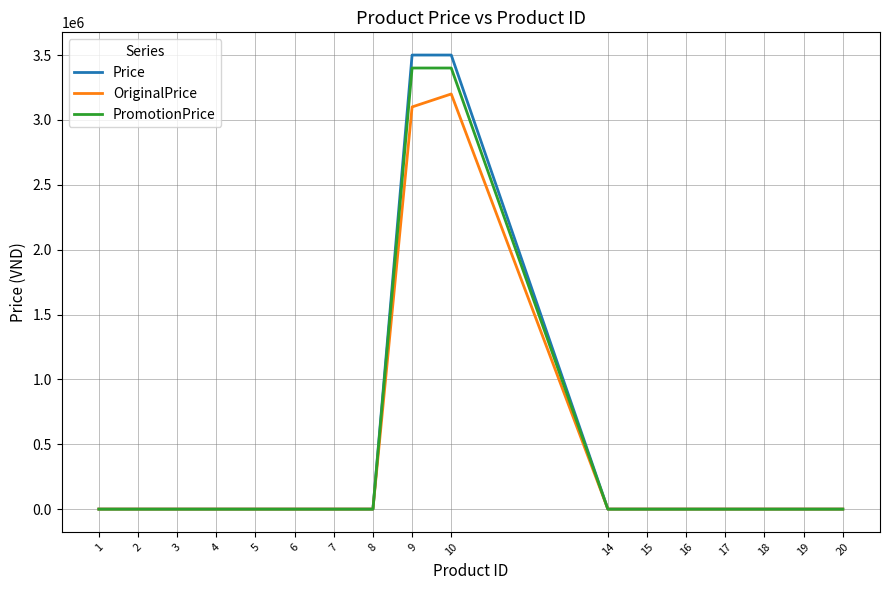

Read the Price value at 5.

1000